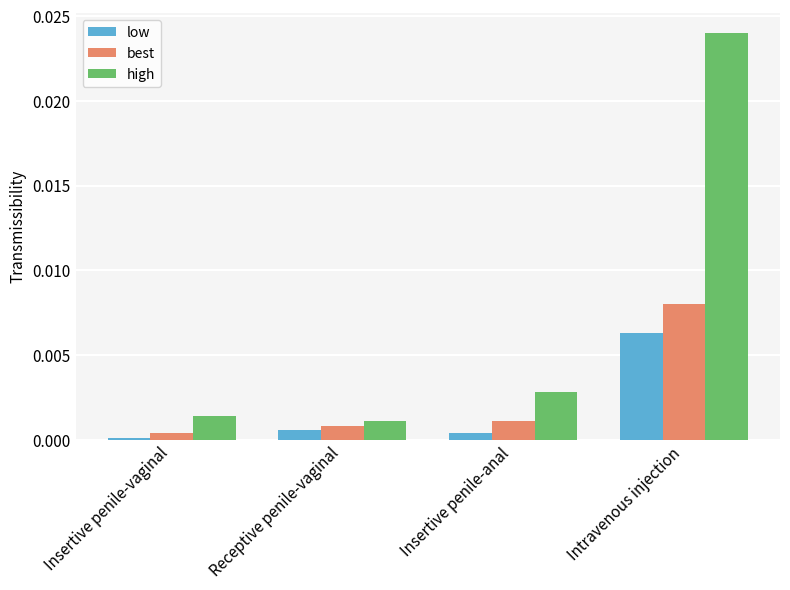

Is it true that best equals 0.0 at Insertive penile-vaginal?

True